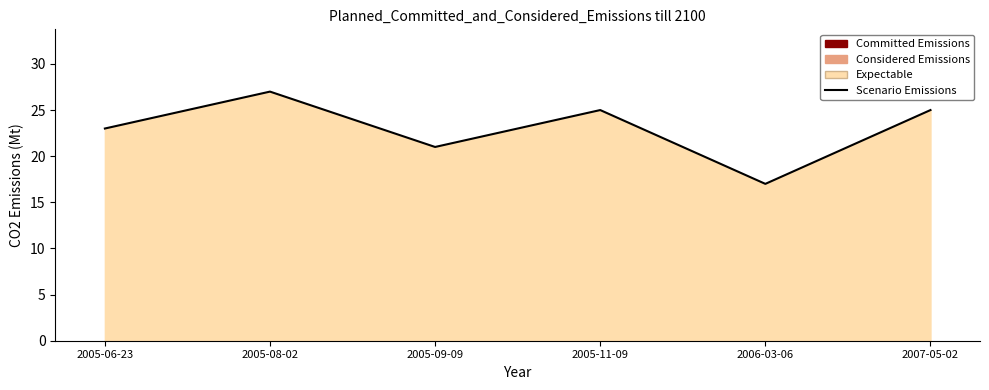

Which label corresponds to the smallest value in the chart?

2006-03-06